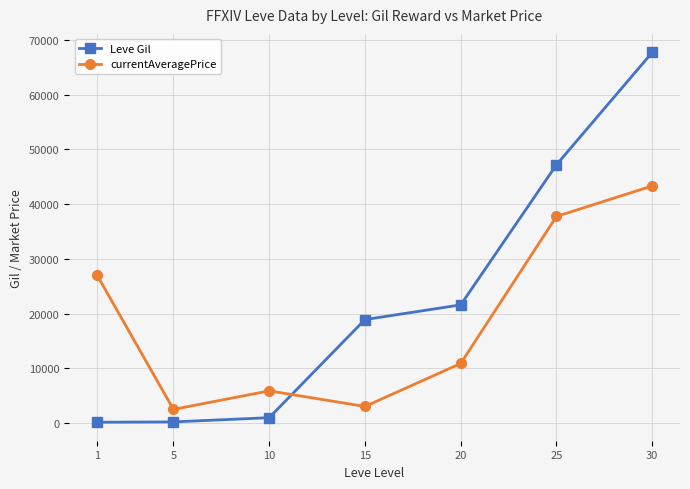

Between which two adjacent categories do currentAveragePrice and Leve Gil first intersect?

10 and 15